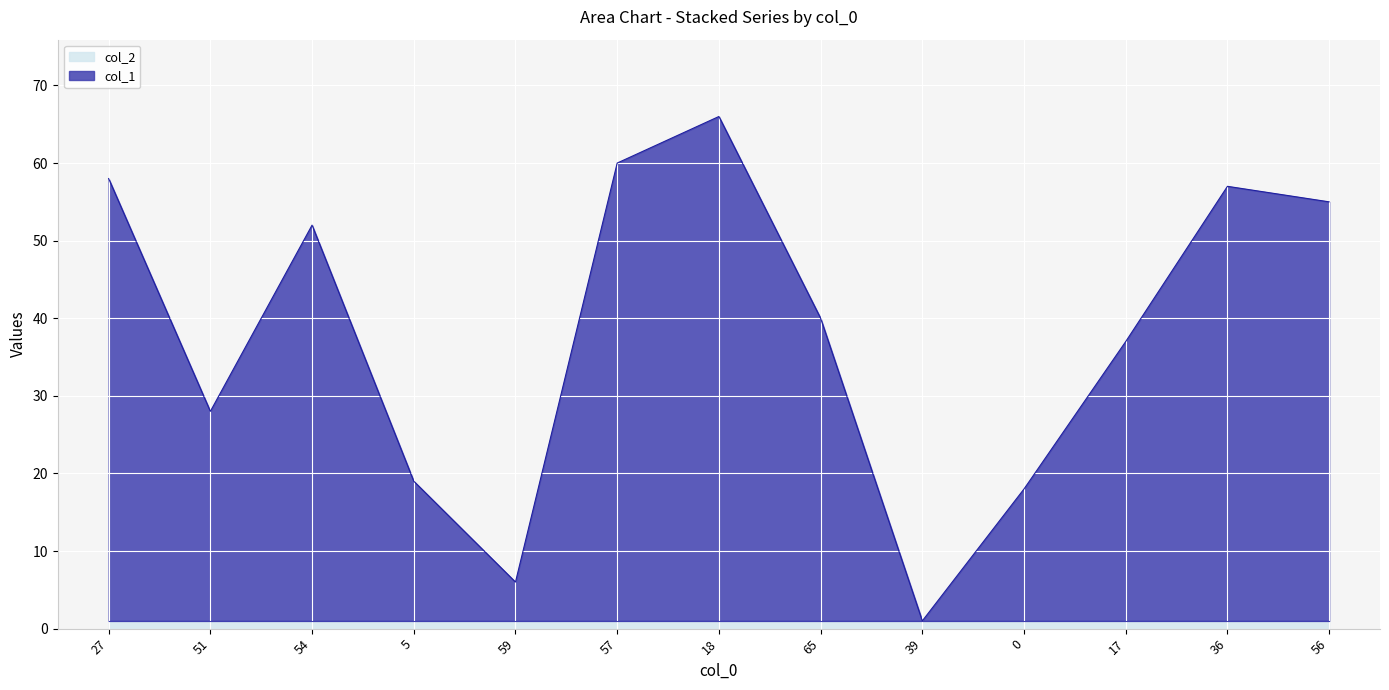

What is the label of the 12th point from the left?

36